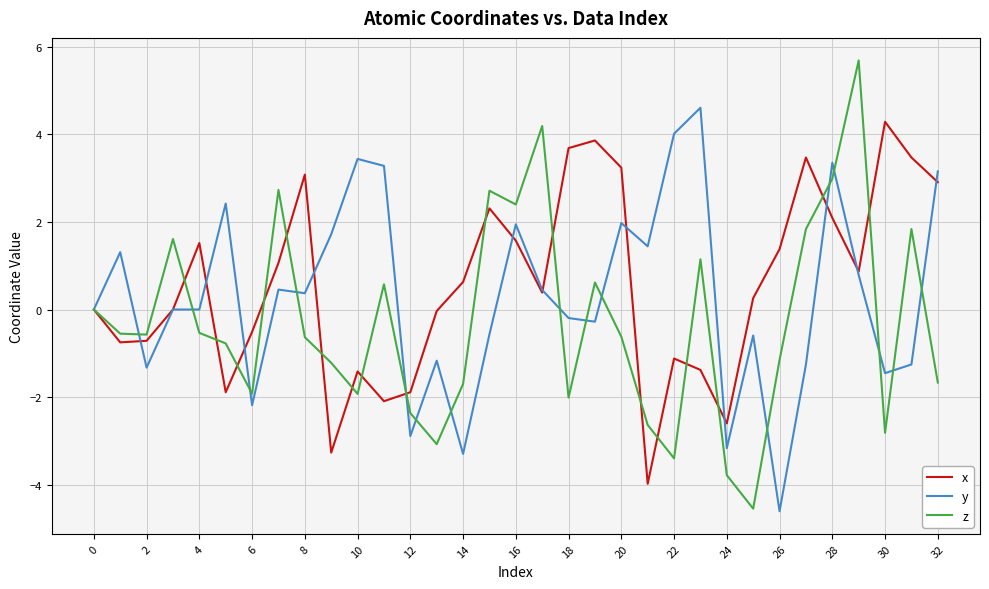

Which series has the largest range (max minus min)?

z